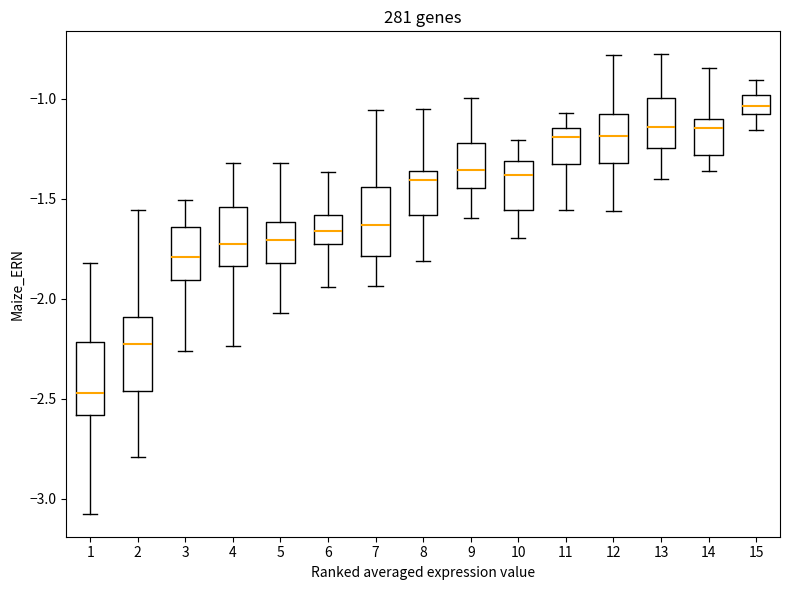

Reading left to right, transcribe this box plot: for each box, give where its median line is, the range the box spans, and where its two whiskers end, as read against the y-axis. The values are not printed on the chart, so give them approximately, as read against the axis.

1: median -2.45, box -2.60 to -2.20, whiskers -3.05 to -1.80
2: median -2.20, box -2.45 to -2.10, whiskers -2.80 to -1.55
3: median -1.80, box -1.90 to -1.65, whiskers -2.25 to -1.50
4: median -1.70, box -1.85 to -1.55, whiskers -2.25 to -1.30
5: median -1.70, box -1.80 to -1.60, whiskers -2.05 to -1.30
6: median -1.65, box -1.75 to -1.60, whiskers -1.95 to -1.35
7: median -1.65, box -1.80 to -1.45, whiskers -1.95 to -1.05
8: median -1.40, box -1.60 to -1.35, whiskers -1.80 to -1.05
9: median -1.35, box -1.45 to -1.20, whiskers -1.60 to -1.00
10: median -1.40, box -1.55 to -1.30, whiskers -1.70 to -1.20
11: median -1.20, box -1.35 to -1.15, whiskers -1.55 to -1.05
12: median -1.20, box -1.30 to -1.10, whiskers -1.55 to -0.80
13: median -1.15, box -1.25 to -1.00, whiskers -1.40 to -0.80
14: median -1.15, box -1.30 to -1.10, whiskers -1.35 to -0.85
15: median -1.05 (inside the box), box -1.05 to -1.00, whiskers -1.15 to -0.90